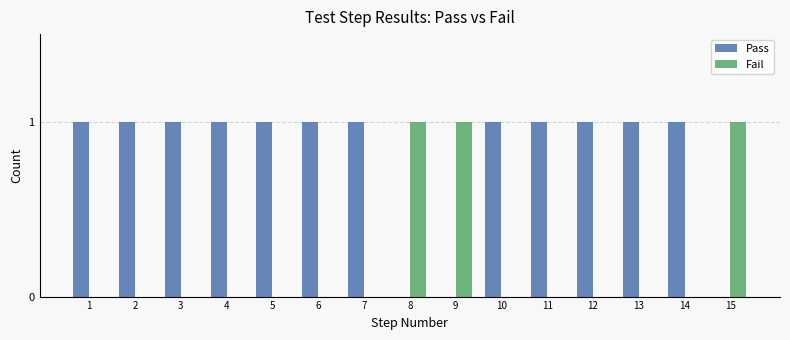

Reading right to left, extract all data points from this chart.

Pass: 0	1	1	1	1	1	0	0	1	1	1	1	1	1	1
Fail: 1	0	0	0	0	0	1	1	0	0	0	0	0	0	0